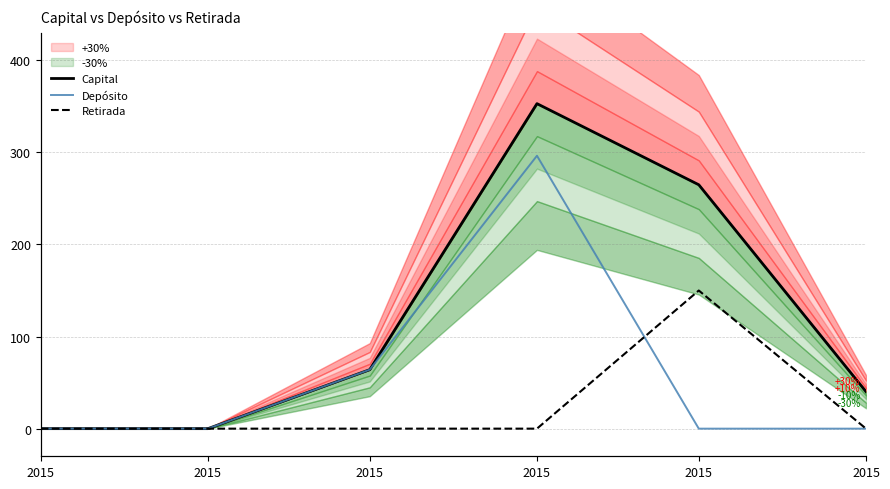

Reading left to right, extract all data points from this chart.

Capital: 0.0	0.0	64.1	352.9	264.8	40.2
Depósito: 0.0	0.0	64.1	296.3	0.0	0.0
Retirada: 0.0	0.0	0.0	0.0	150.0	0.0